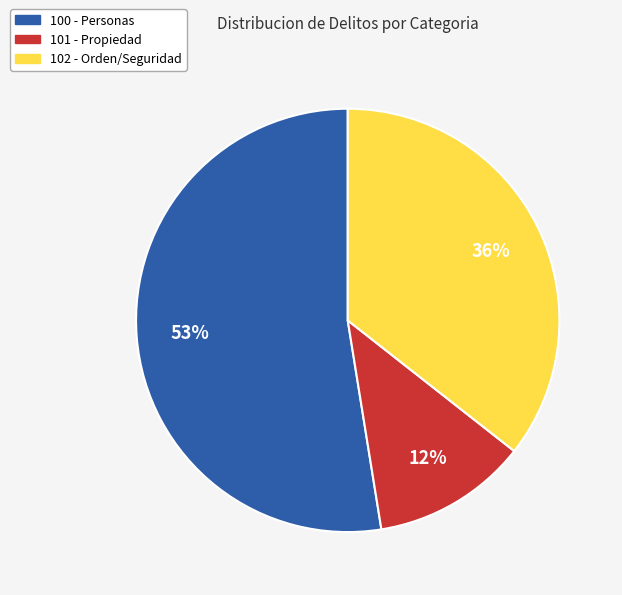

The 100 - Personas slice represents 53% of the pie. True or false?

True